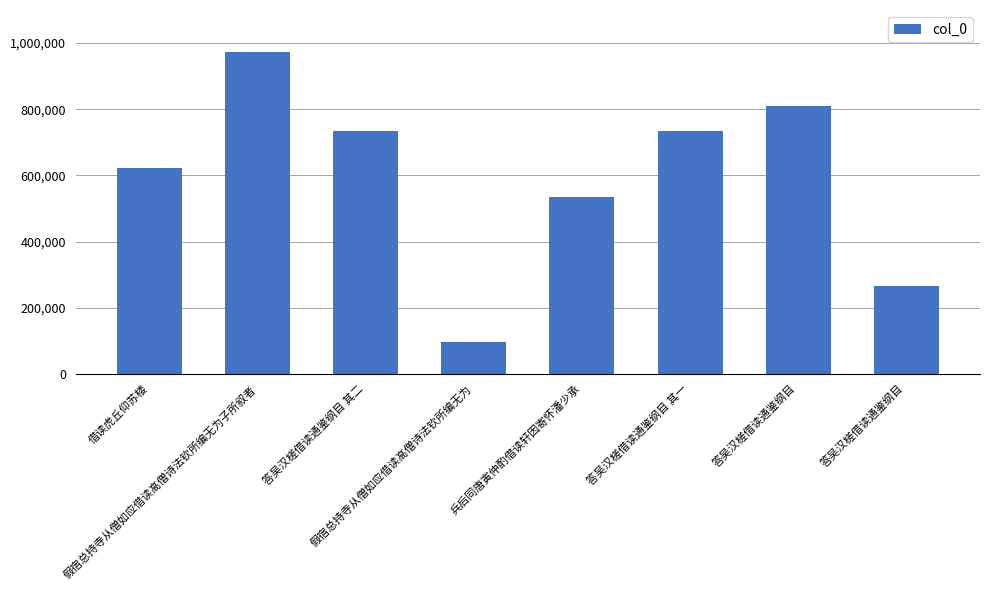

Reading left to right, list all the values displayed in this chart.

621066	974300	733252	96127	533725	733251	810620	264387